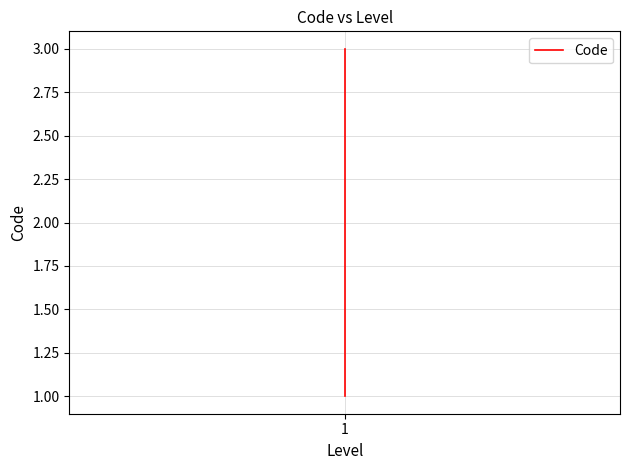

List the labels in order of value, smallest first.

1, 1, 1